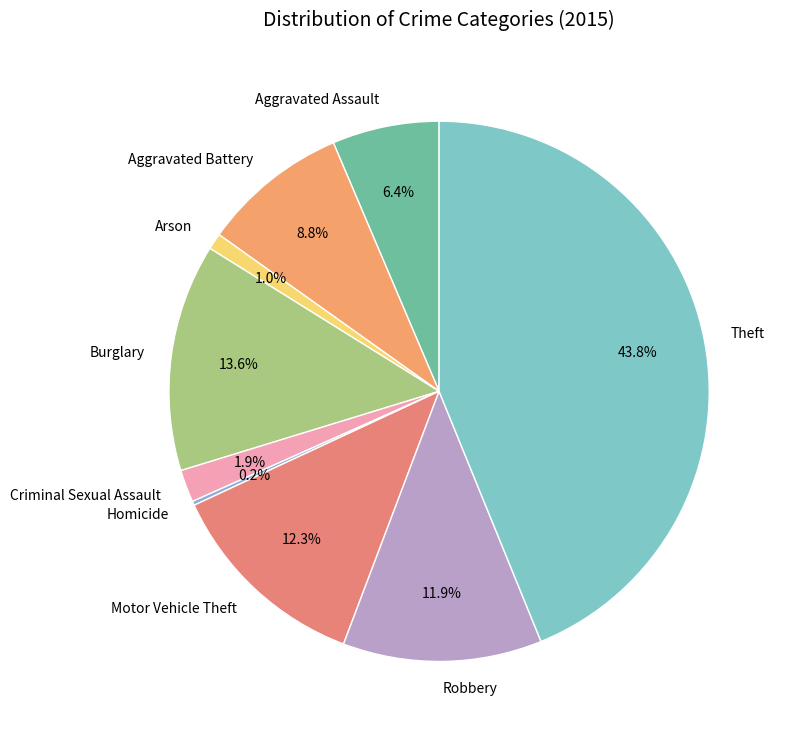

What percentage do Arson and Aggravated Assault together represent?

7.4%